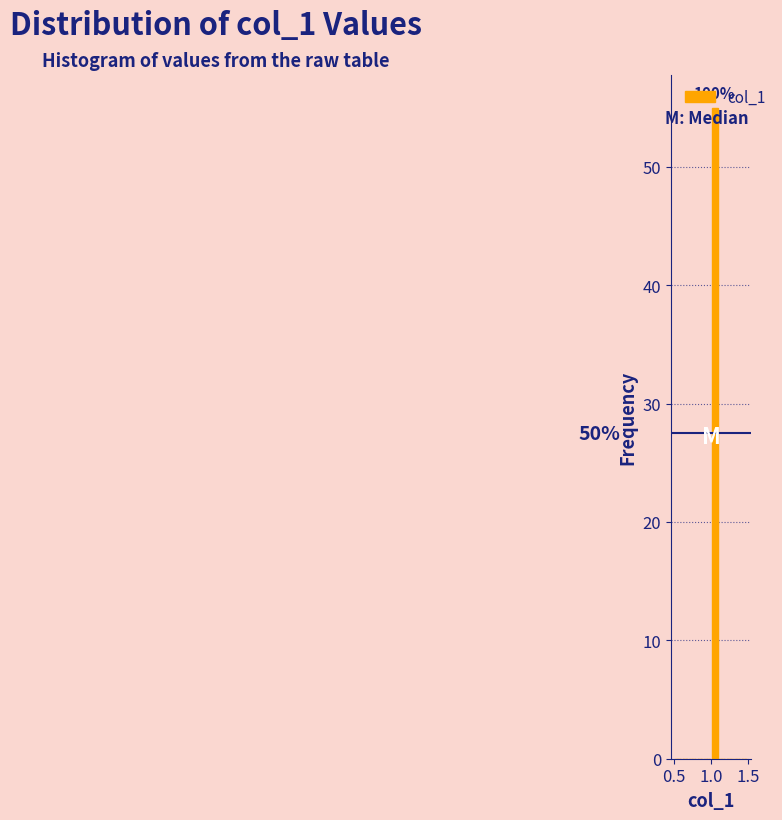

Read against the x-axis, roughly where is the centre of the tallest bar?

1.05